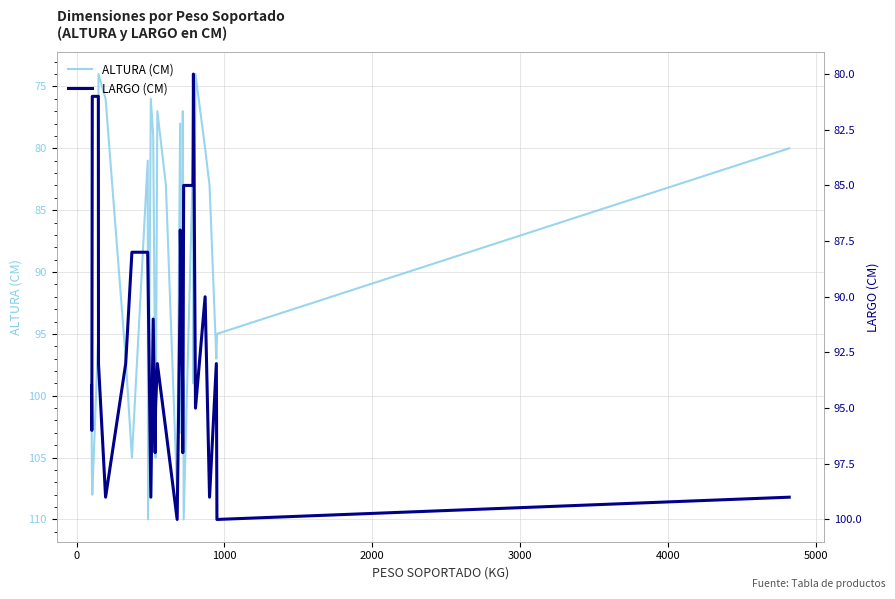

List the series in order of their overall mean, highest first.

LARGO (CM), ALTURA (CM)